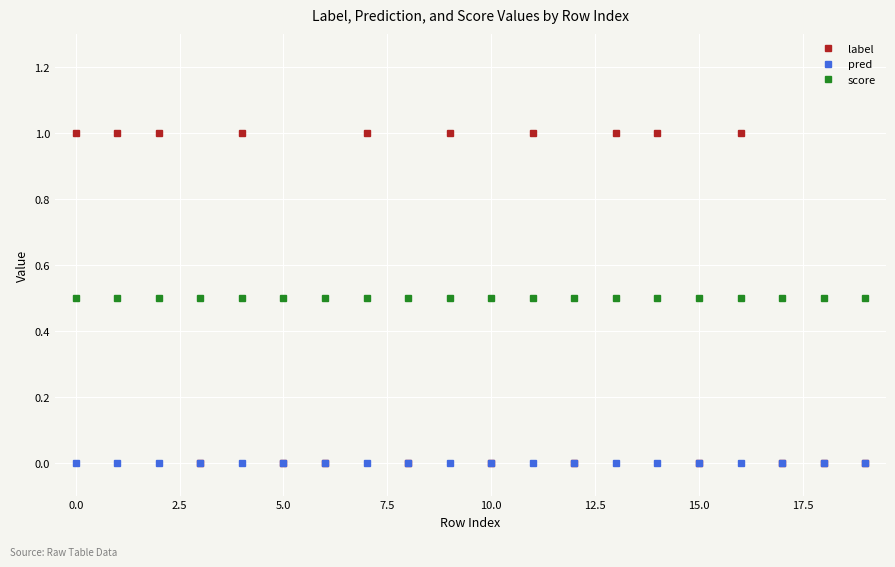

Which series has the widest spread of values?

label